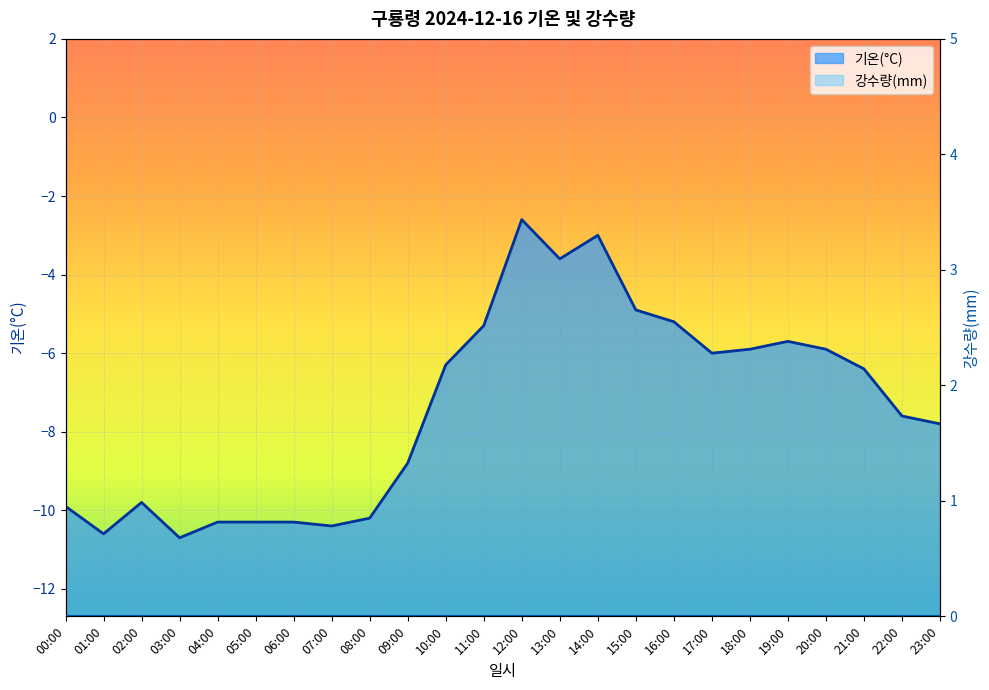

At which category does the chart reach its minimum across all series?

03:00